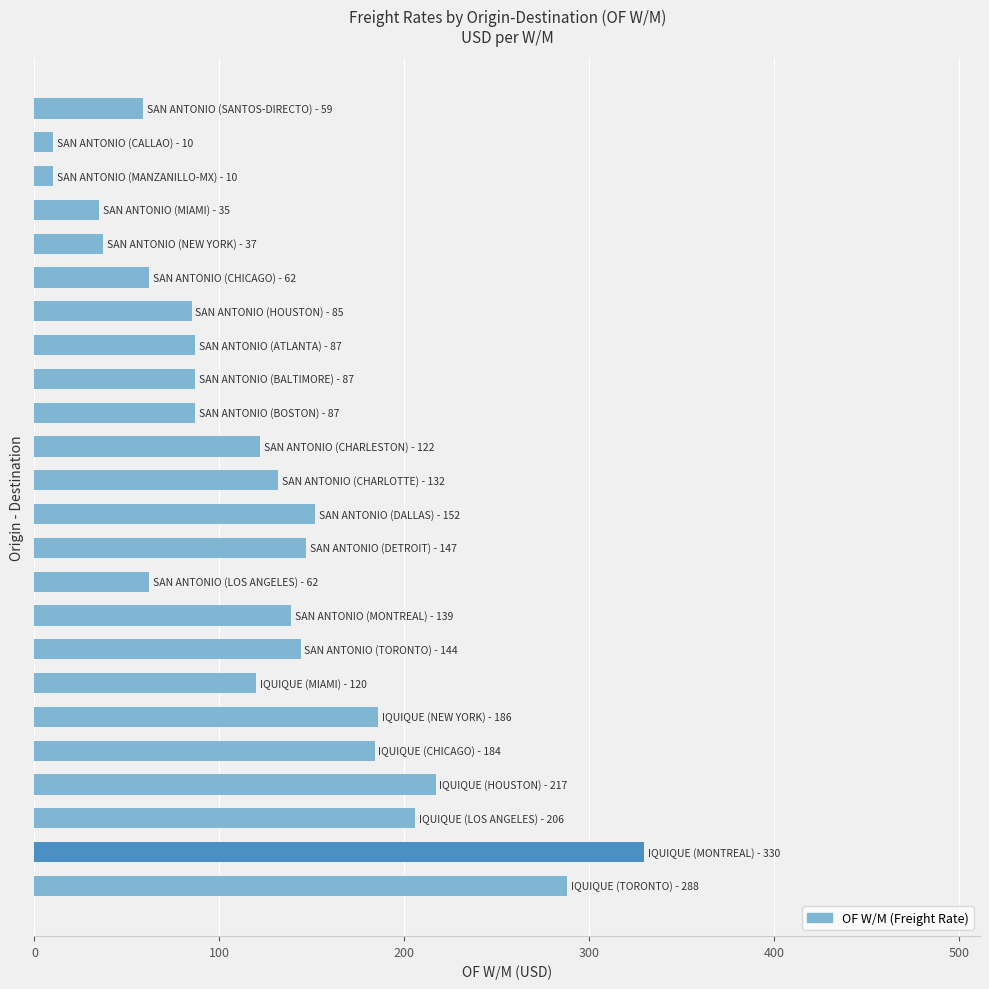

What is the value of the 21st bar from the top?

217